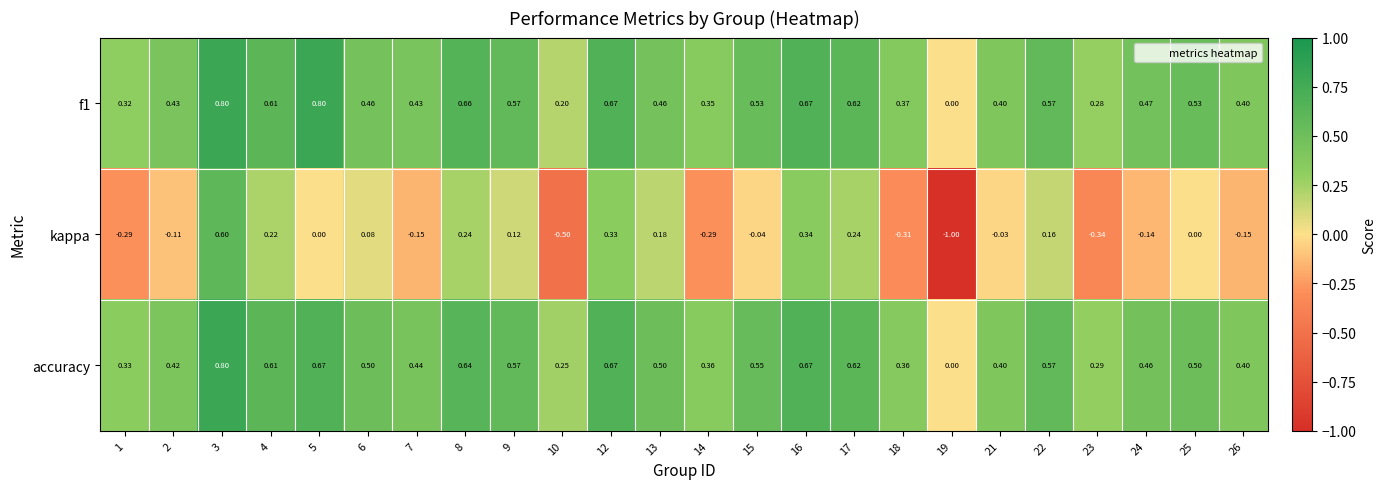

Which series has the widest spread of values?

kappa